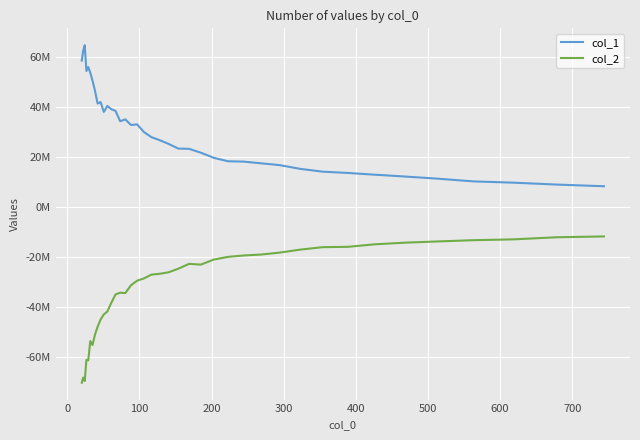

Reading left to right, extract all data points from this chart.

col_1: 58471452.1	62355484.7	64626205.2	54331491.8	55905485.4	53620641.1	50508372.7	46509632.2	41311571.7	41943190.6	37980559.2	40392359.5	39078345.2	38428679.3	34268292.6	35018308.5	32782013.1	33016755.2	29969164.8	27944047.6	26747456.1	25258688.2	23362732.2	23259451.5	21713724.5	19656241.9	18297703.0	18152405.3	17489788.1	16754034.1	15261311.2	14137917.5	13637264.6	12929436.9	12211499.5	11350480.7	10255193.6	9760137.3	8998827.6	8327321.5
col_2: -70101215.3	-68057263.4	-69462956.0	-60964763.0	-61187532.4	-53477697.8	-55060848.1	-50896687.6	-47754781.9	-44886158.2	-42843350.5	-41650638.6	-38289563.2	-34864786.6	-34174743.5	-34328317.6	-31212352.2	-29378982.4	-28463329.2	-26962712.8	-26628297.0	-26037928.7	-24600309.8	-22658783.7	-22959081.7	-20933710.2	-19867415.5	-19314046.6	-18944209.5	-18167629.4	-16968244.4	-15990246.4	-15864528.3	-14847216.3	-14198364.1	-13710379.8	-13205657.6	-12886300.9	-12042800.5	-11712155.4